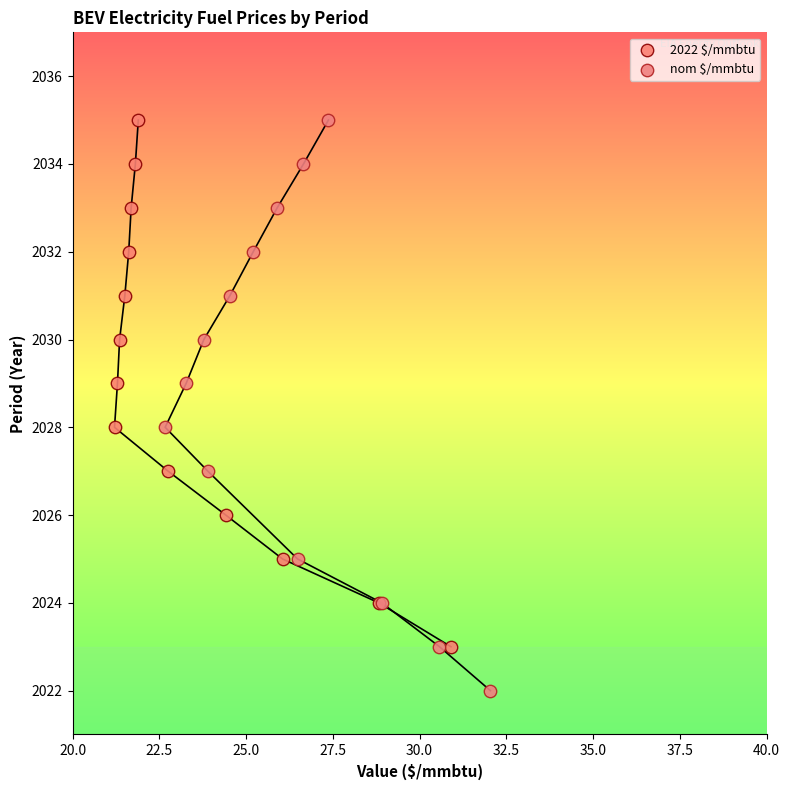

Which series contains the lowest Y value?

nom $/mmbtu